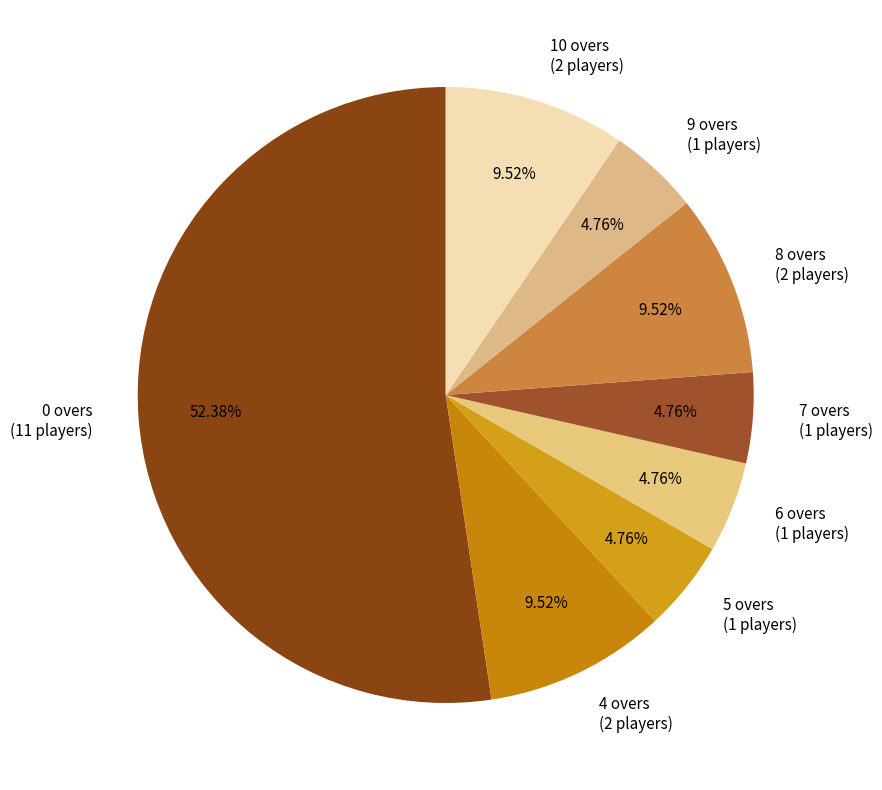

To the nearest percent, what percentage of the pie is 7 overs?

5%